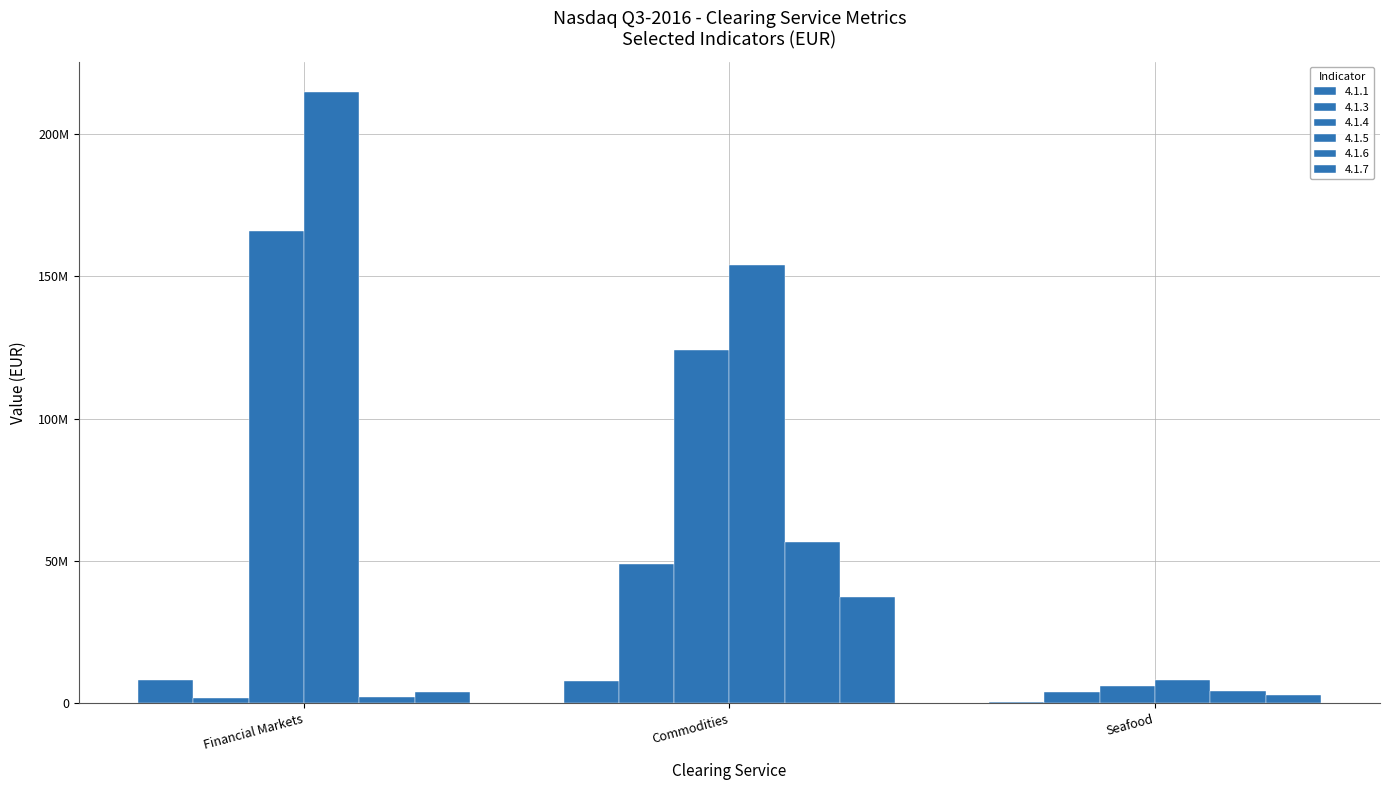

What is the value of the 4.1.7 bar at the 3rd from the left?

2895330